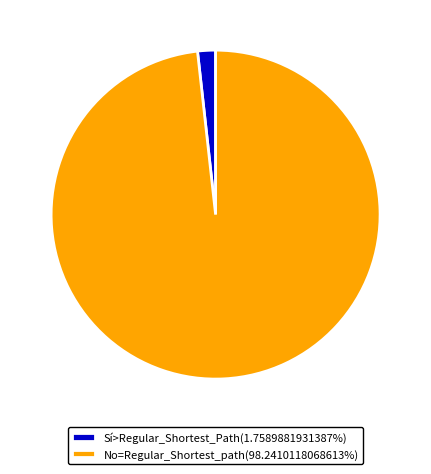

Do Sí>Regular_Shortest_Path(1.7589881931387%) and No=Regular_Shortest_path(98.2410118068613%) together represent more than half of the pie?

Yes